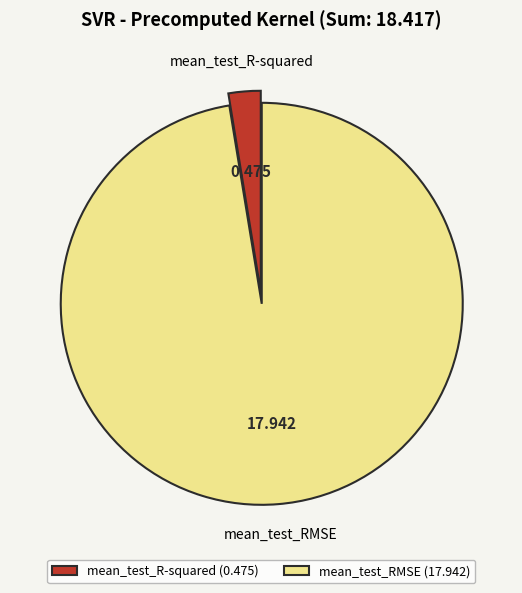

Is there any slice that represents more than half of the pie?

Yes